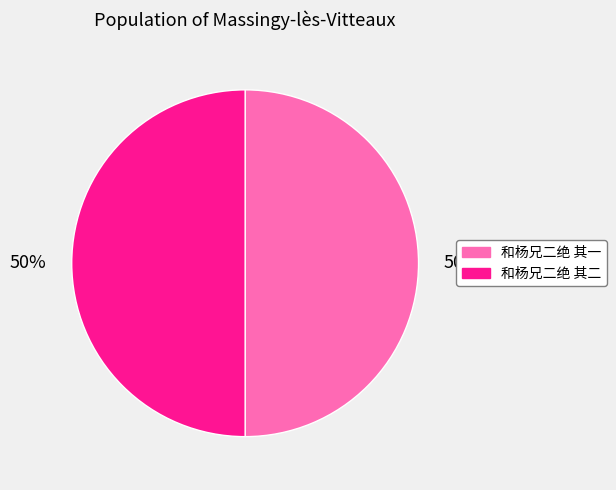

How many segments does this pie chart have?

2